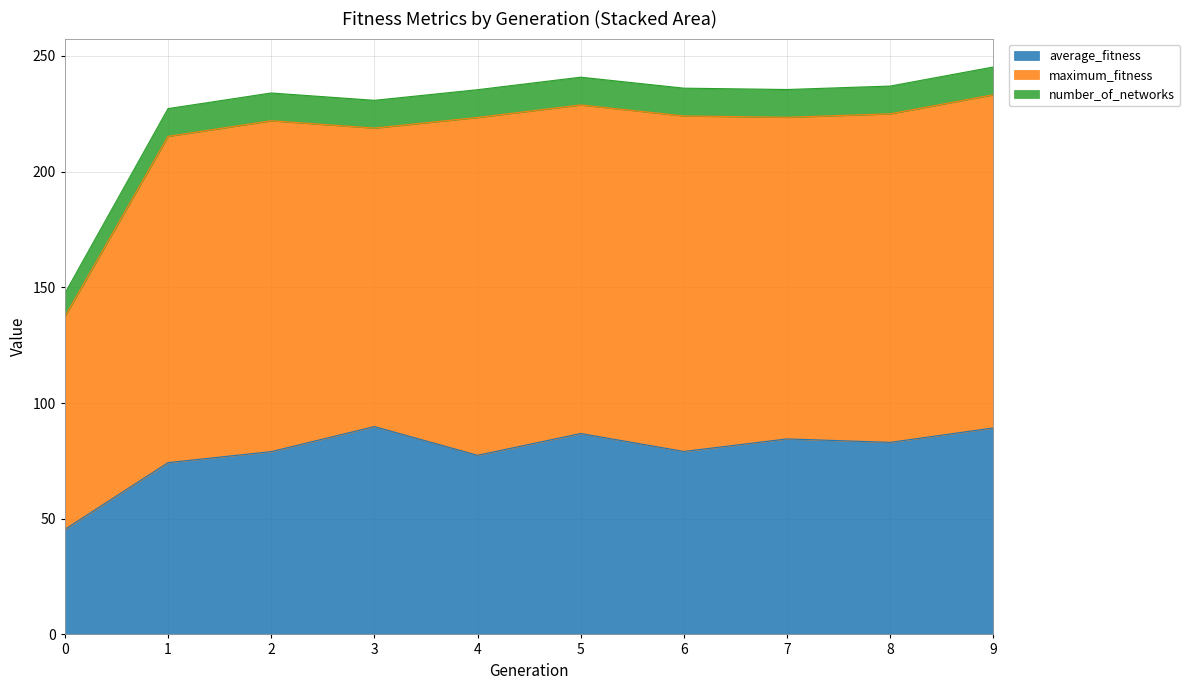

The value of average_fitness at 0 is 69.6. True or false?

False